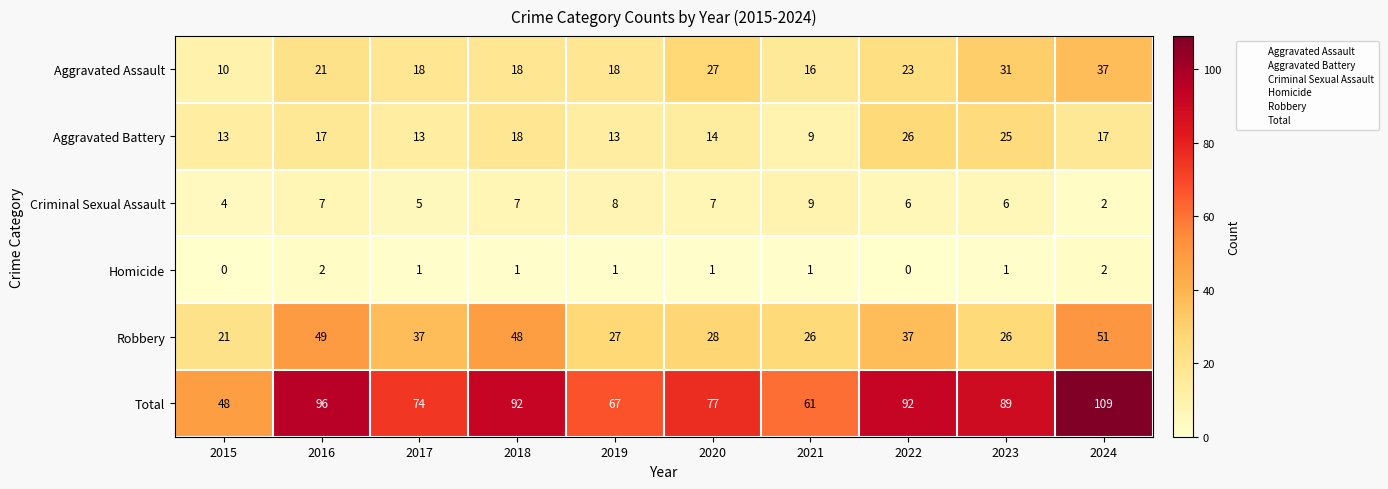

Is it true that Criminal Sexual Assault equals 3 at 2021?

False